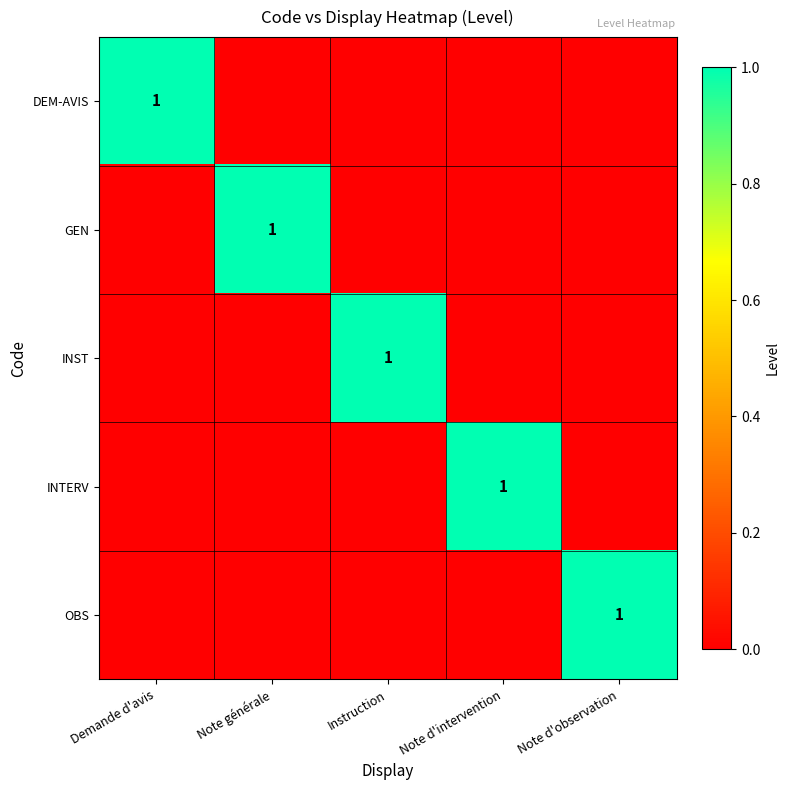

Is it true that INST equals 0 at Instruction?

False